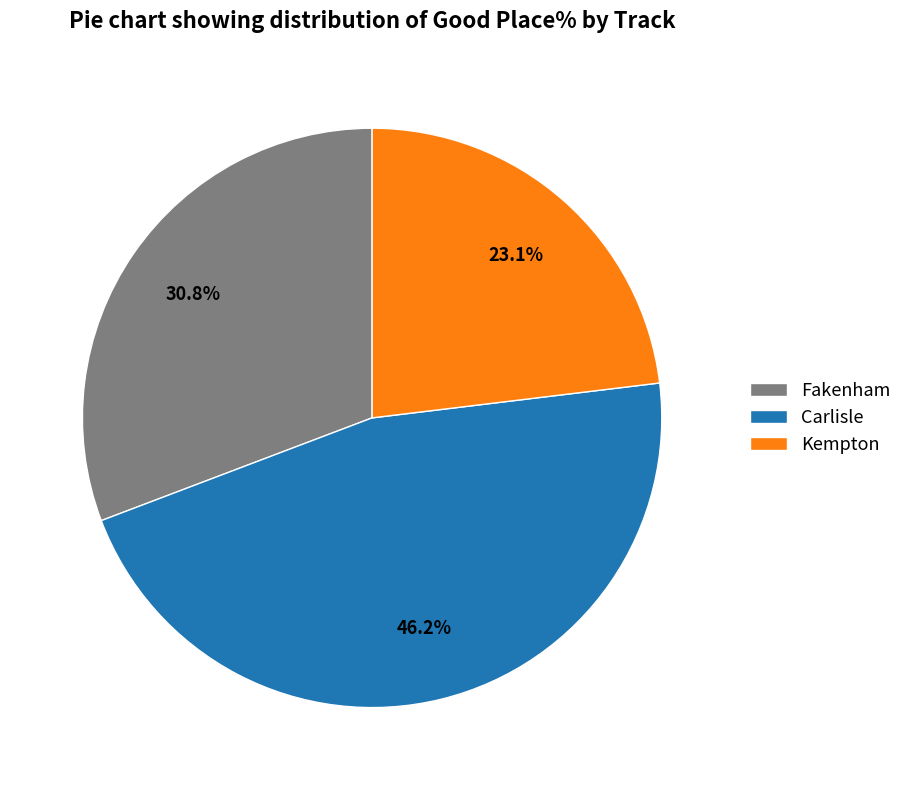

Is there a majority slice in this chart?

No